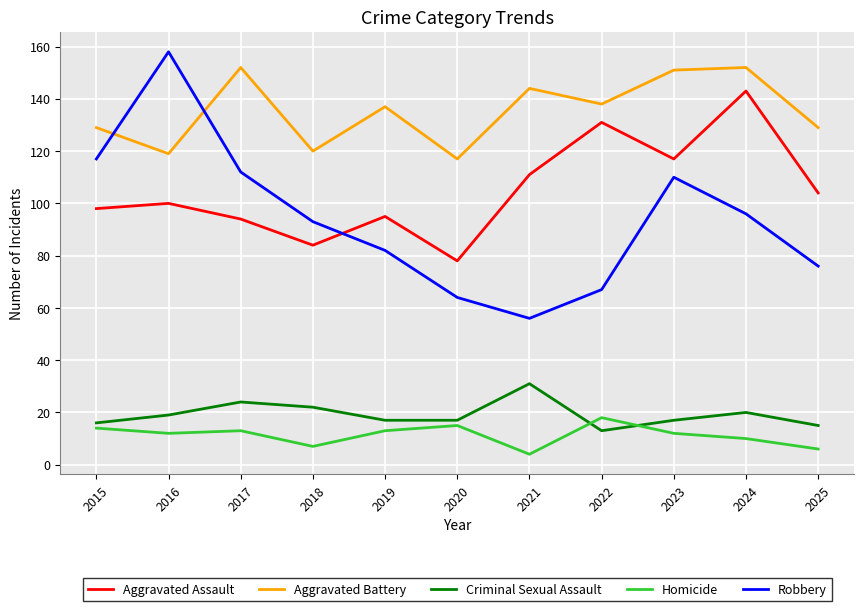

List the labels in order of Robbery value, largest first.

2016, 2015, 2017, 2023, 2024, 2018, 2019, 2025, 2022, 2020, 2021